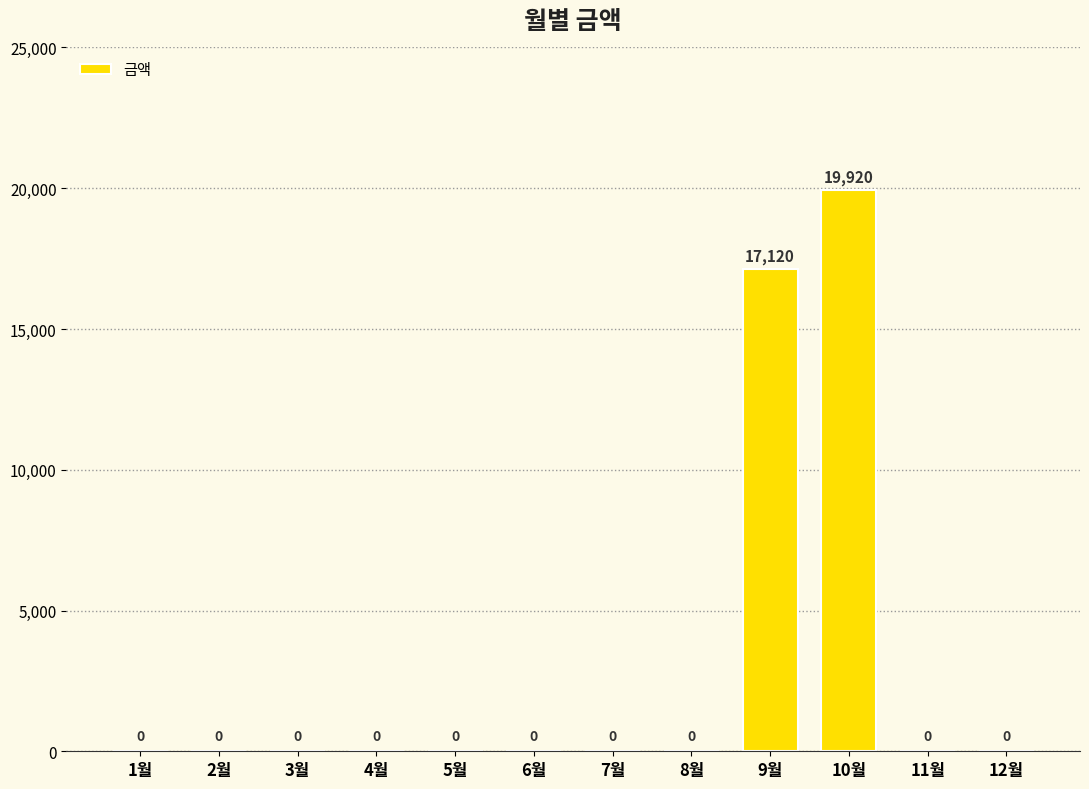

How many positive values are there?

2